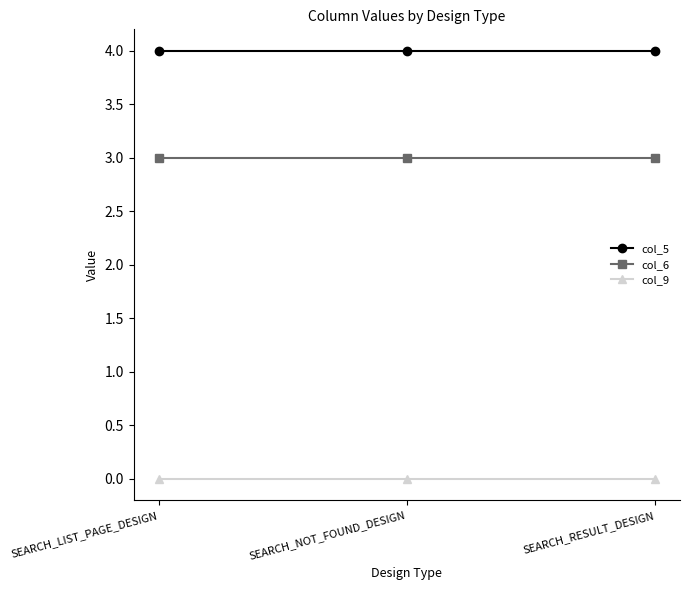

How many lines are shown in the chart?

3